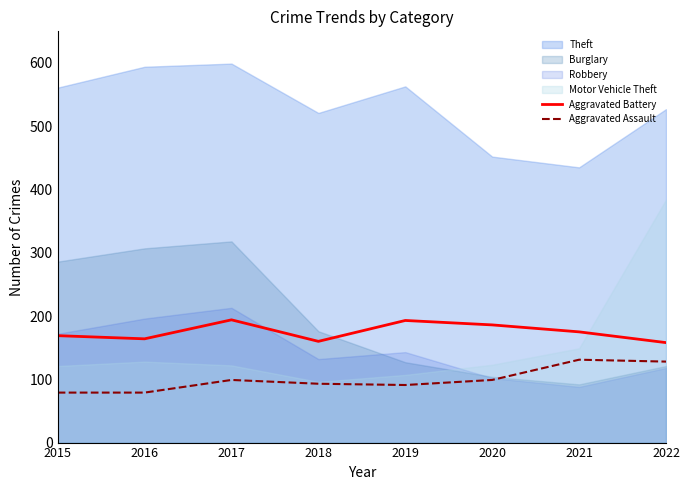

Is the value of Aggravated Battery at 2020 greater than the value of Aggravated Assault at 2018?

Yes